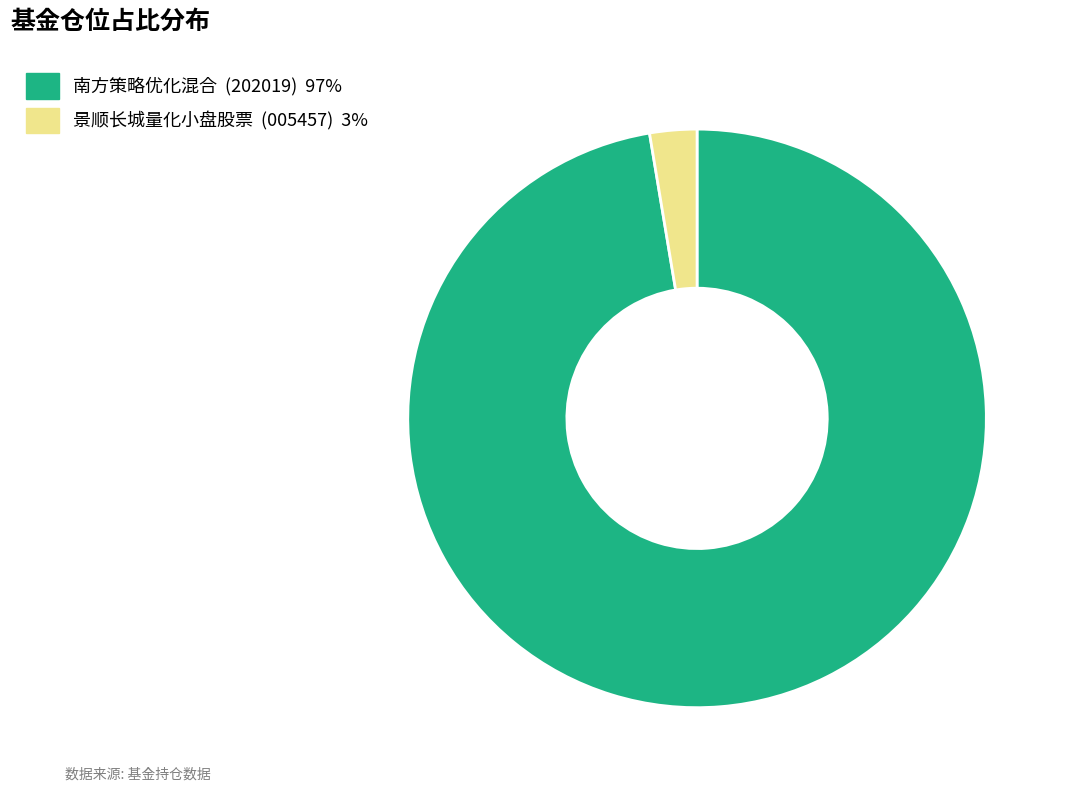

Which category has the smallest portion of the pie?

景顺长城量化小盘股票